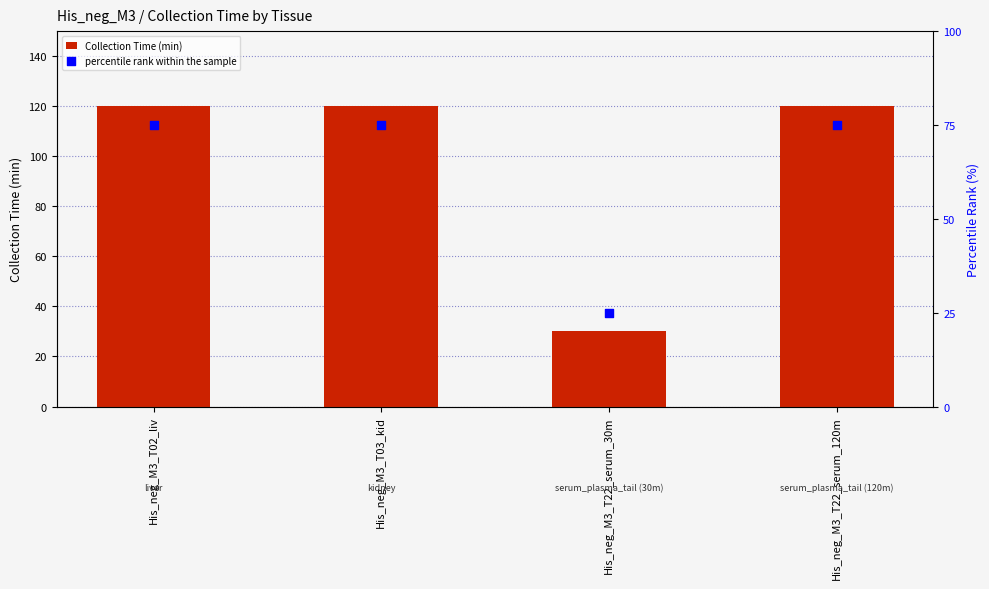

At which category is the sum across all series the highest?

His_neg_M3_T02_liv